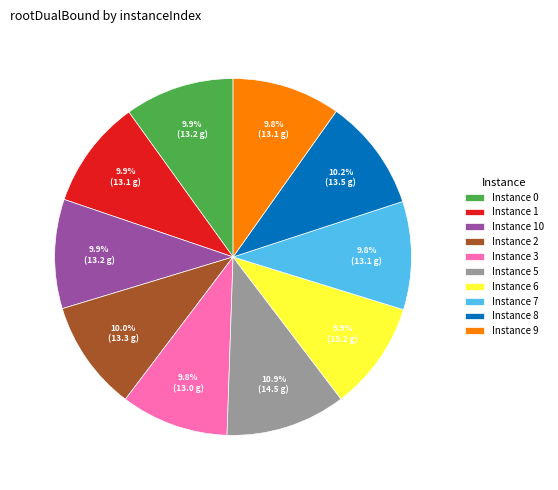

Is there any slice that represents more than half of the pie?

No